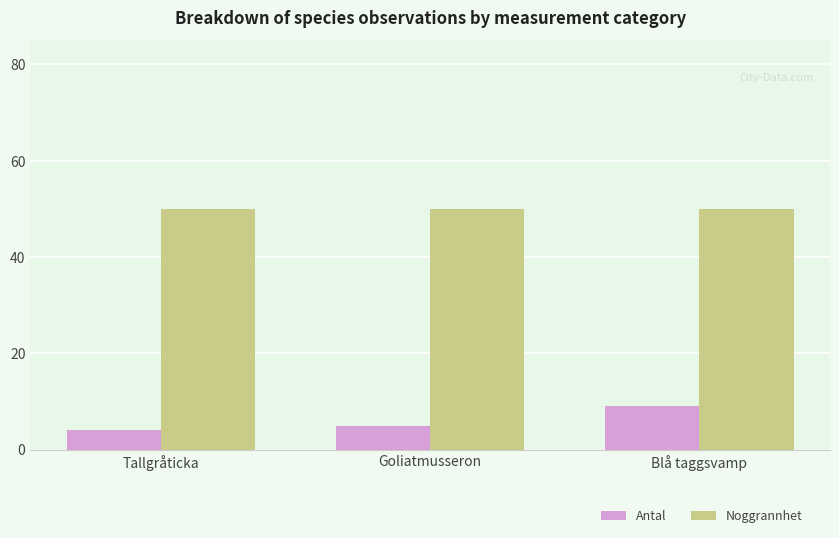

The value of Noggrannhet at Blå taggsvamp is 84. True or false?

False